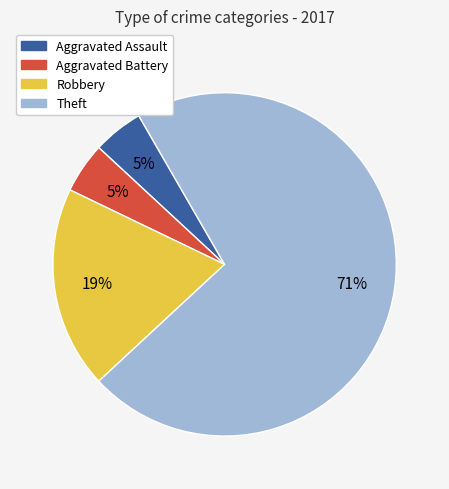

The Aggravated Assault slice represents 5% of the pie. True or false?

True